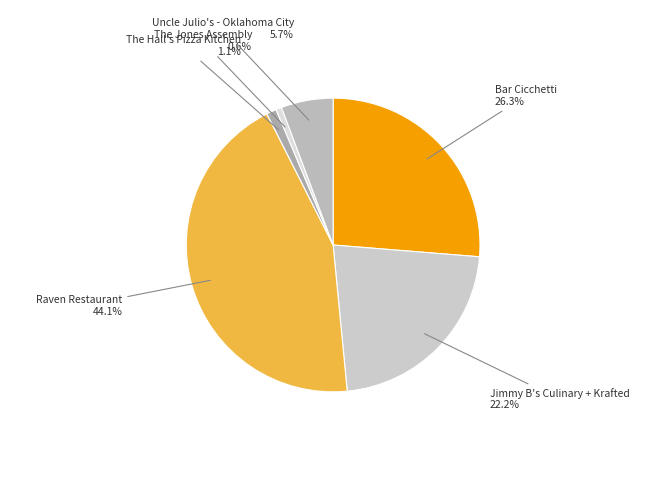

Which category has the biggest portion of the pie?

Raven Restaurant